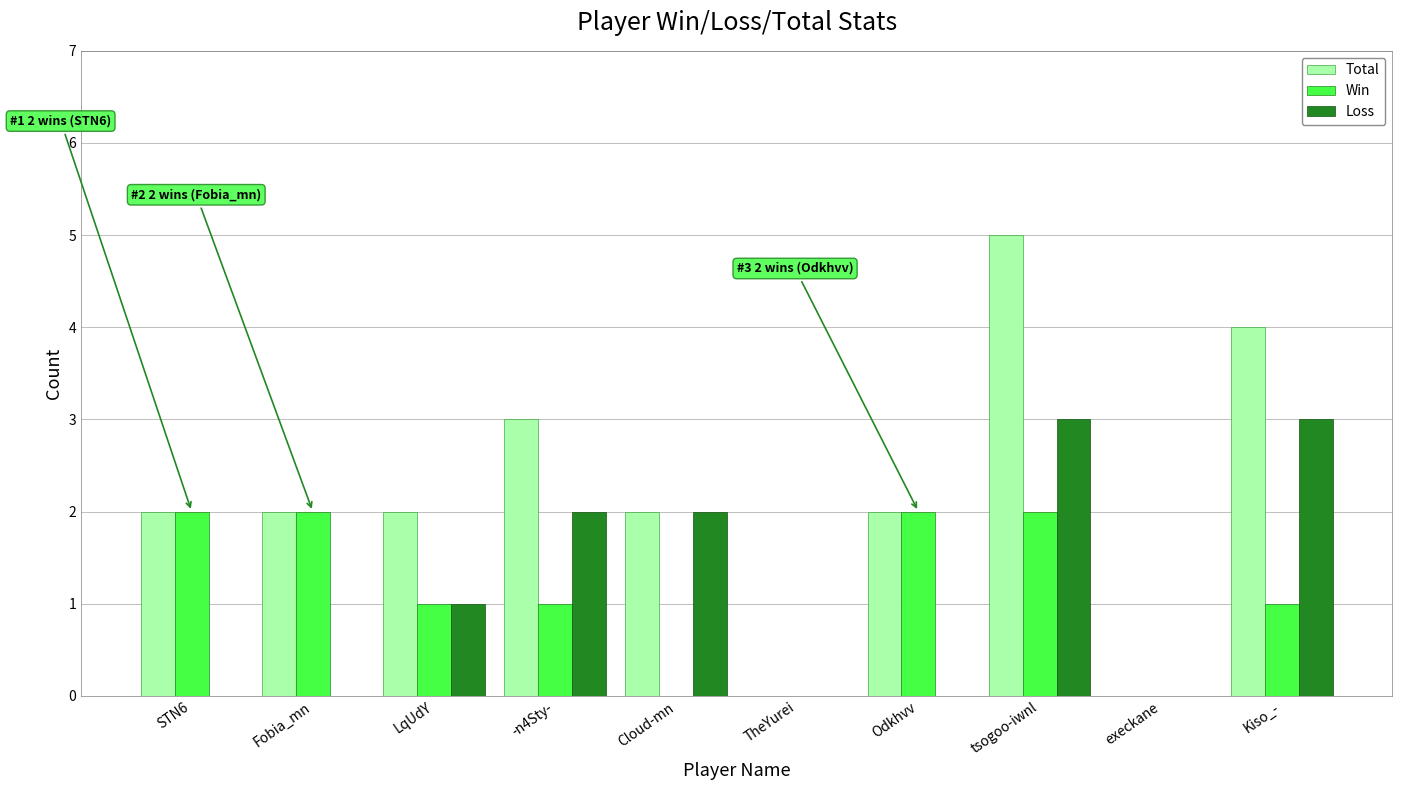

What is the sum of all Win values?

11